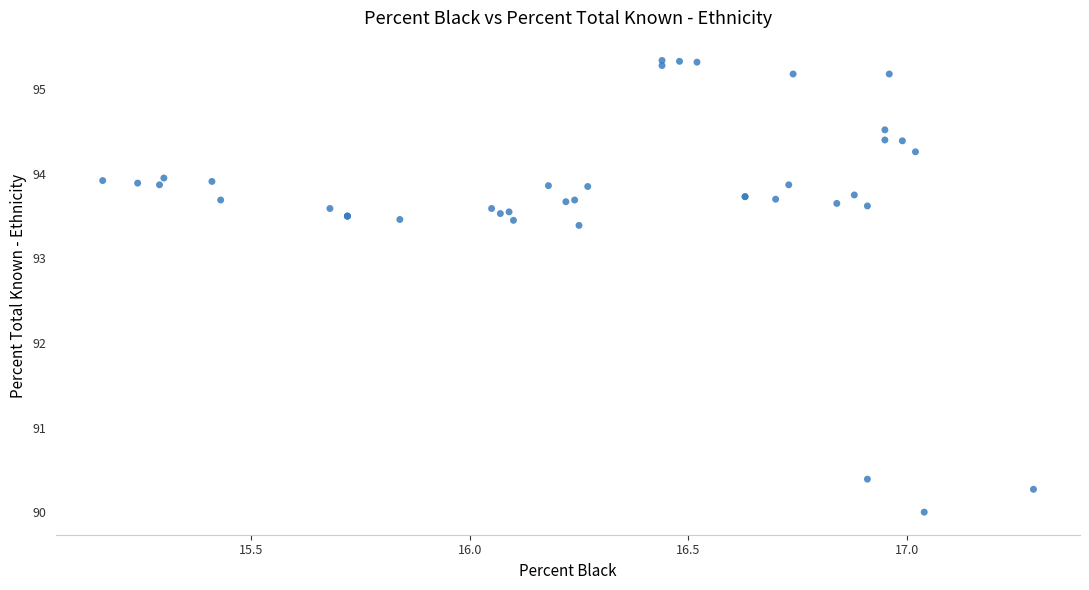

What Y value in the scatter plot is closest to 92?

93.4